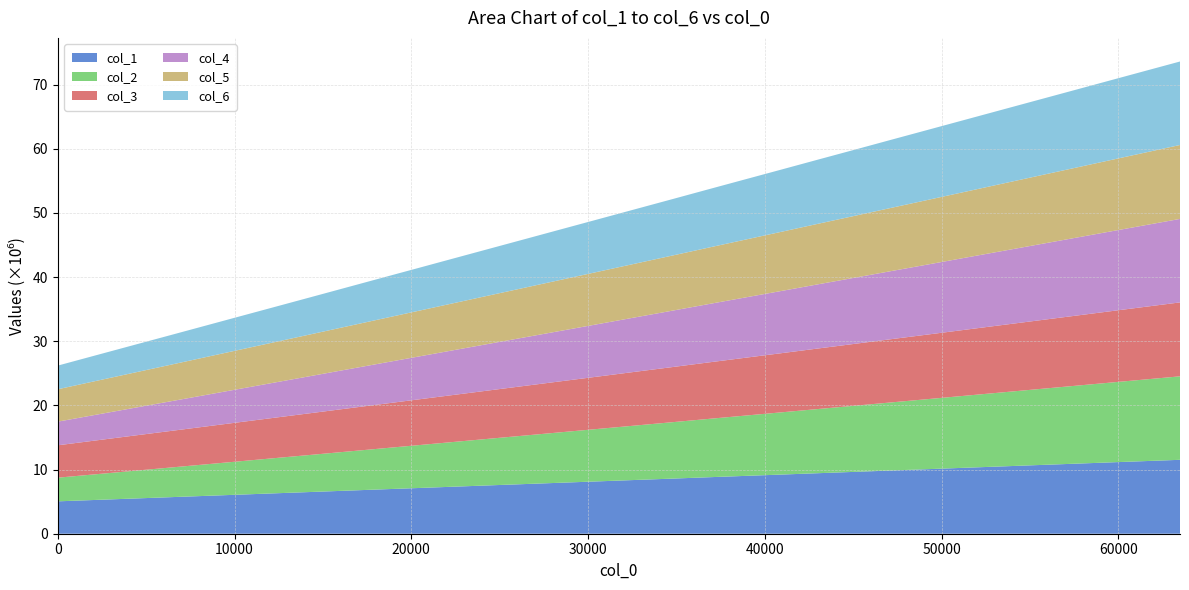

Reading right to left, what are all the values shown in this chart?

col_1: 63488=11521348	61440=11313259	59392=11105271	57344=10894605	55296=10686483	53248=10476716	51200=10268802	49152=10057933	47104=9850204	45056=9641151	43008=9434085	40960=9223351	38912=9016969	36864=8808674	34816=8595817	32768=8388061	30720=8178395	28672=7970647	26624=7761604	24576=7554099	22528=7344770	20480=7134742	18432=6927063	16384=6716948	14336=6506976	12288=6300197	10240=6089794	8192=5881651	6144=5673908	4096=5465791	2048=5256959	0=5048448
col_2: 63488=13014363	61440=12713586	59392=12412716	57344=12111868	55296=11810958	53248=11510061	51200=11209058	49152=10908039	47104=10606904	45056=10305860	43008=10004730	40960=9703634	38912=9402553	36864=9101433	34816=8800256	32768=8499128	30720=8198025	28672=7896929	26624=7595810	24576=7294742	22528=6993572	20480=6692470	18432=6391407	16384=6090311	14336=5789313	12288=5488470	10240=5187953	8192=4887620	6144=4587403	4096=4287277	2048=3987174	0=3687062
col_3: 63488=11522664	61440=11314272	59392=11104239	57344=10895775	55296=10686175	53248=10478355	51200=10268589	49152=10058906	47104=9853872	45056=9640609	43008=9433666	40960=9221900	38912=9015143	36864=8807044	34816=8596587	32768=8389097	30720=8178038	28672=7968947	26624=7760984	24576=7551711	22528=7343670	20480=7136132	18432=6925931	16384=6717487	14336=6507744	12288=6299241	10240=6092216	8192=5881560	6144=5672158	4096=5466026	2048=5257276	0=5047931
col_4: 63488=13014330	61440=12713574	59392=12412715	57344=12111873	55296=11810948	53248=11510036	51200=11209062	49152=10908024	47104=10606895	45056=10305847	43008=10004739	40960=9703642	38912=9402555	36864=9101456	34816=8800248	32768=8499137	30720=8198027	28672=7896904	26624=7595806	24576=7294733	22528=6993561	20480=6692461	18432=6391416	16384=6090332	14336=5789315	12288=5488479	10240=5187963	8192=4887620	6144=4587407	4096=4287279	2048=3987165	0=3687098
col_5: 63488=11522513	61440=11313358	59392=11104323	57344=10895026	55296=10686443	53248=10477320	51200=10267083	49152=10060846	47104=9849984	45056=9640429	43008=9434013	40960=9225141	38912=9014940	36864=8807057	34816=8596726	32768=8386982	30720=8179919	28672=7970587	26624=7760951	24576=7552072	22528=7344190	20480=7133995	18432=6926810	16384=6716401	14336=6507302	12288=6297939	10240=6091685	8192=5882601	6144=5673354	4096=5465253	2048=5257379	0=5048160
col_6: 63488=13014344	61440=12713567	59392=12412722	57344=12111873	55296=11810937	53248=11510042	51200=11209058	49152=10908047	47104=10606901	45056=10305854	43008=10004745	40960=9703631	38912=9402561	36864=9101447	34816=8800260	32768=8499125	30720=8198012	28672=7896928	26624=7595812	24576=7294738	22528=6993575	20480=6692457	18432=6391417	16384=6090298	14336=5789301	12288=5488461	10240=5187988	8192=4887623	6144=4587407	4096=4287319	2048=3987188	0=3687118